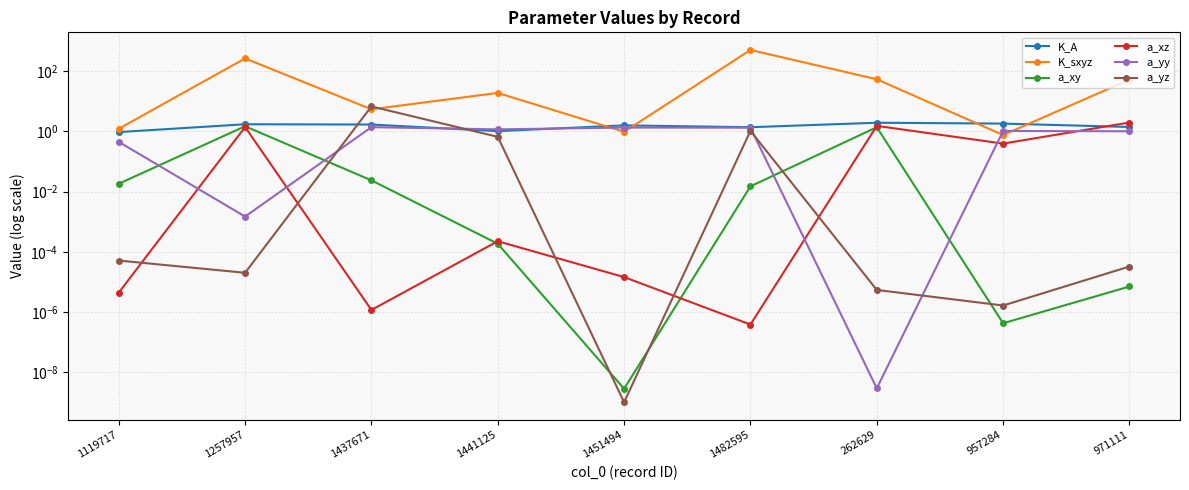

Is it true that a_yy equals 1.3 at 1451494?

True